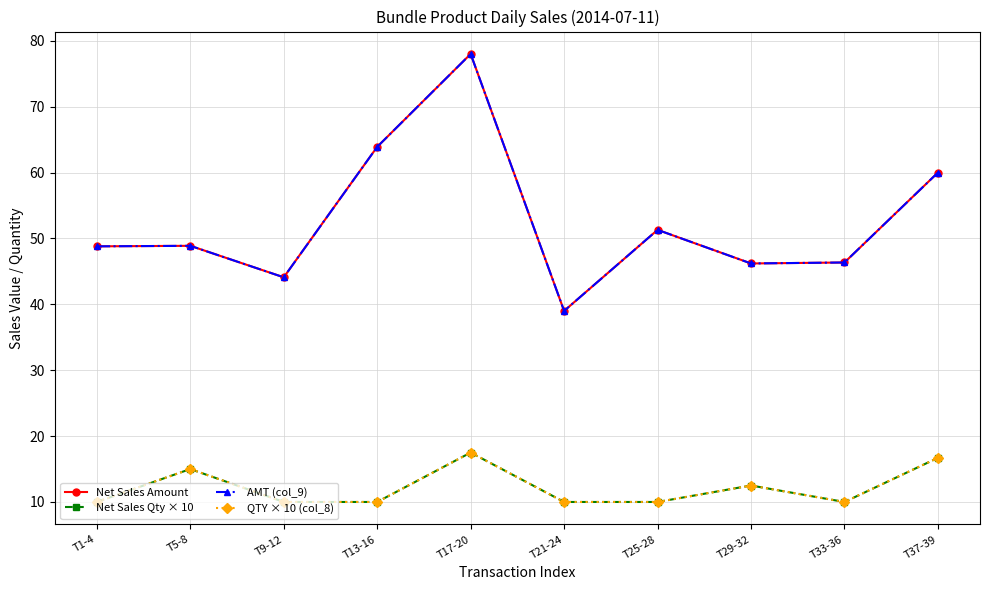

Does the chart have visible grid lines?

Yes